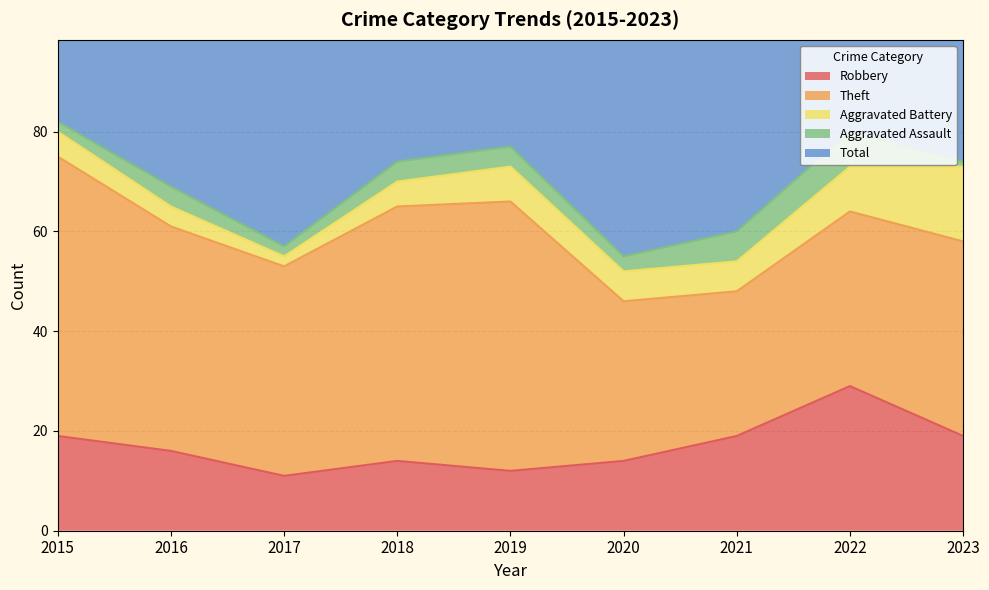

Where is Aggravated Assault nearest to the value 4?

2016